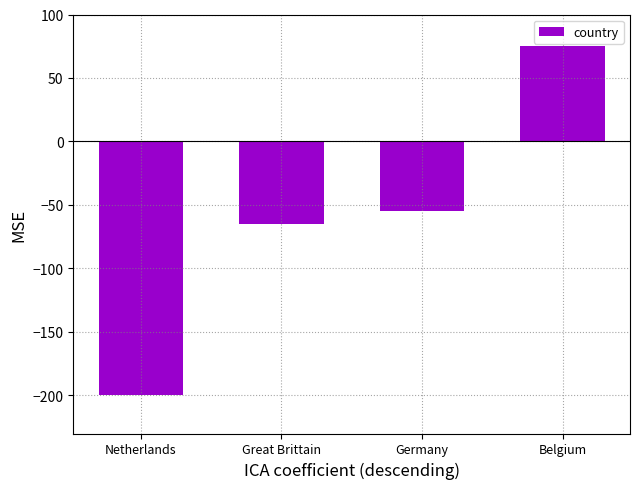

Is it true that the value at Great Brittain is -113?

False